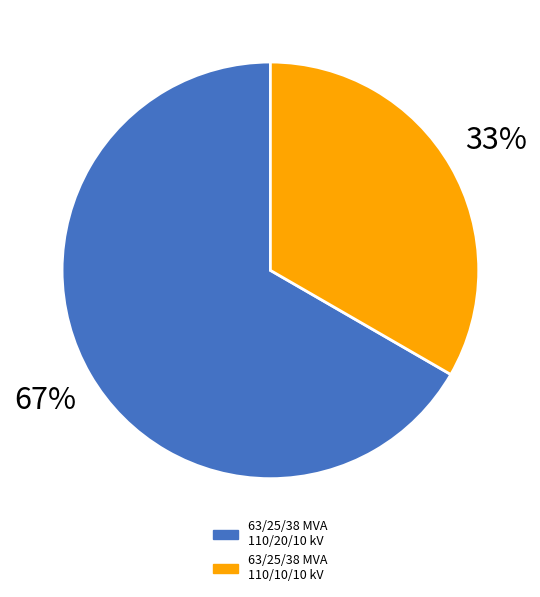

Which category has the smallest portion of the pie?

63/25/38 MVA 110/10/10 kV